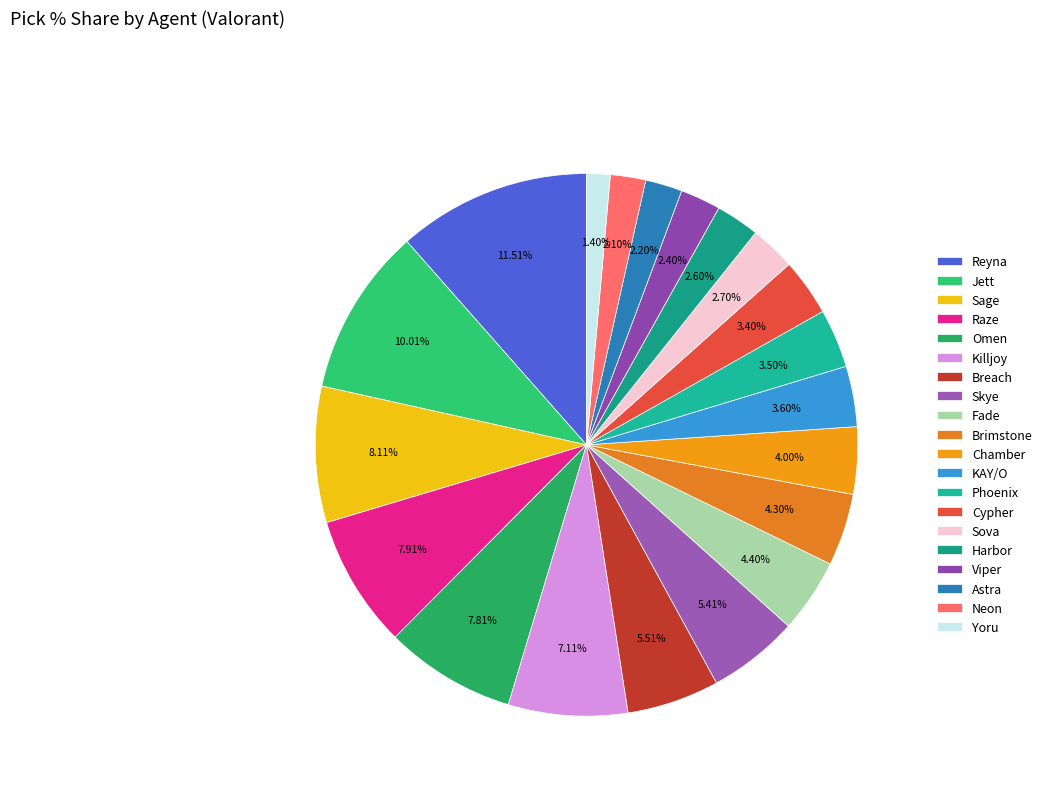

What percentage do Yoru and Chamber together represent?

5.4%